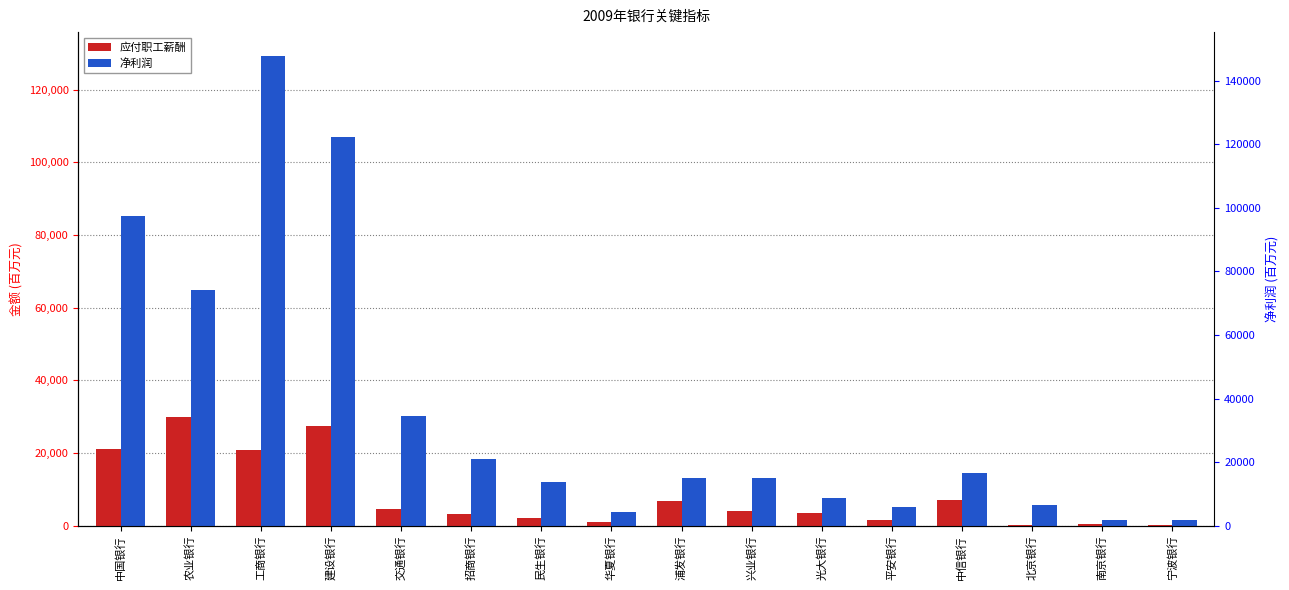

What is the value of the 应付职工薪酬 bar at the 2nd from the left?

29938.0